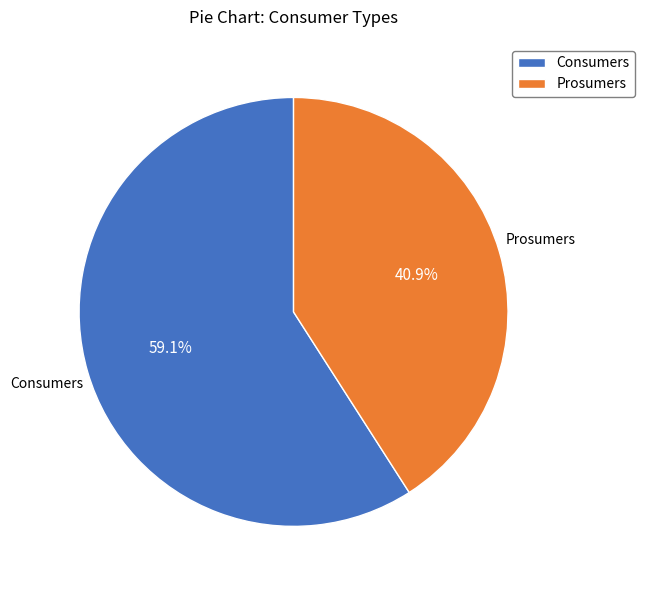

What is the largest slice in the pie chart?

Consumers